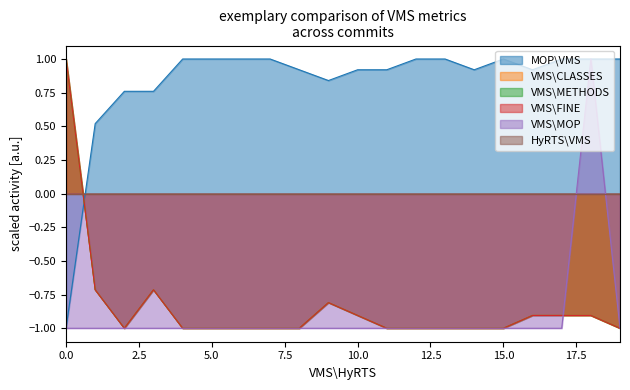

What is the label of the 13th point from the left?

12